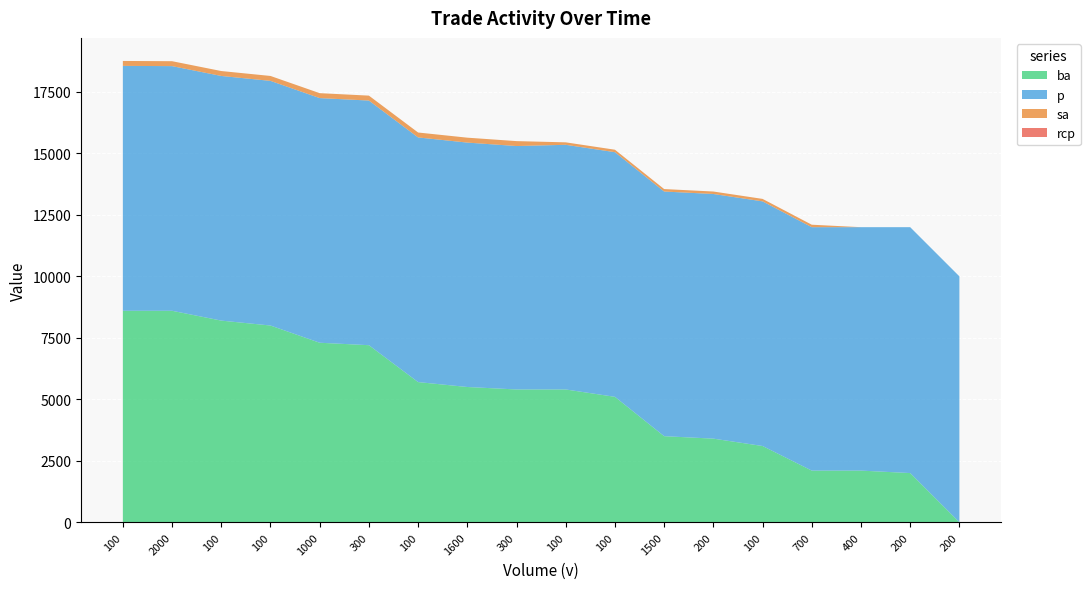

Reading right to left, transcribe all the data shown in this chart.

ba: 0	2000	2100	2100	3100	3400	3500	5100	5400	5400	5500	5700	7200	7300	8000	8200	8600	8600
p: 10000	10000	9900	9900	9950	9950	9950	9950	9950	9900	9940	9950	9950	9950	9950	9950	9950	9960
sa: 0	0	0	100	100	100	100	100	100	200	200	200	200	200	200	200	200	200
rcp: 0	0	0	0	0	0	0	0	0	0	0	0	0	0	0	0	0	0